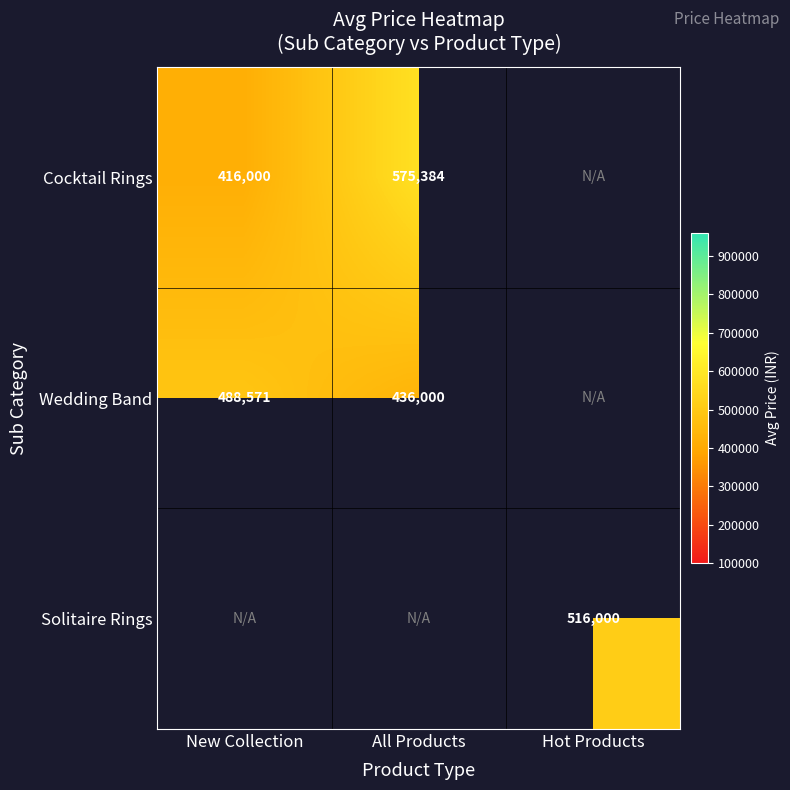

Is it true that Cocktail Rings equals 849325 at All Products?

False